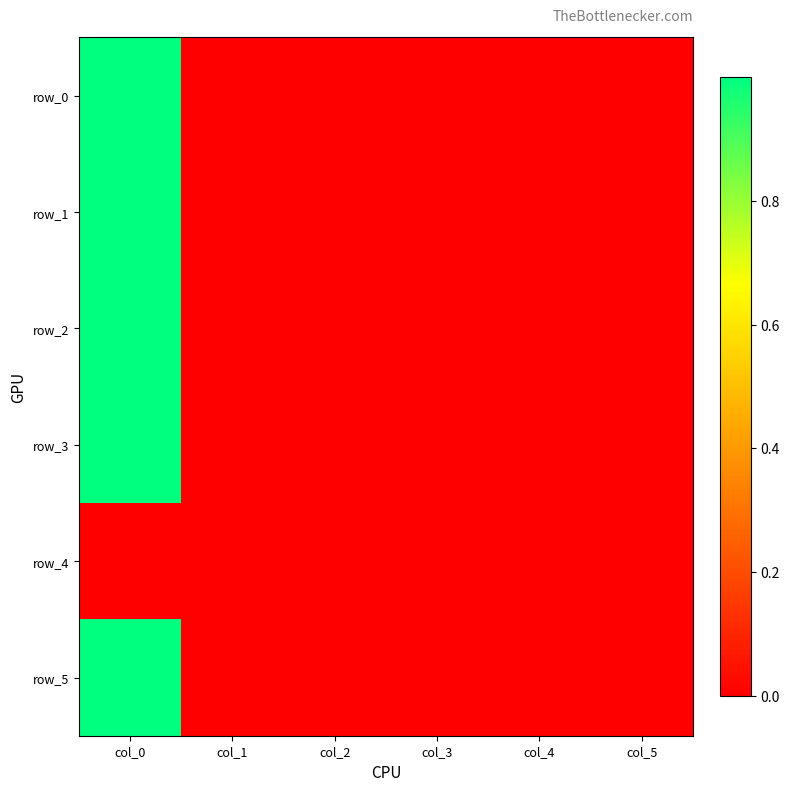

List the series in order of their peak value, lowest first.

row_4, row_3, row_5, row_2, row_1, row_0